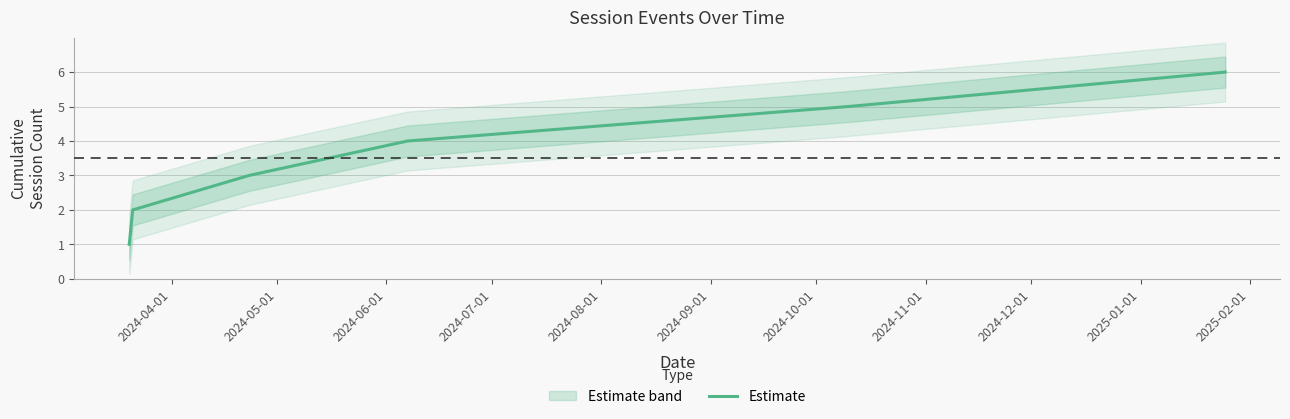

Reading left to right, extract all data points from this chart.

1	2	3	4	5	6